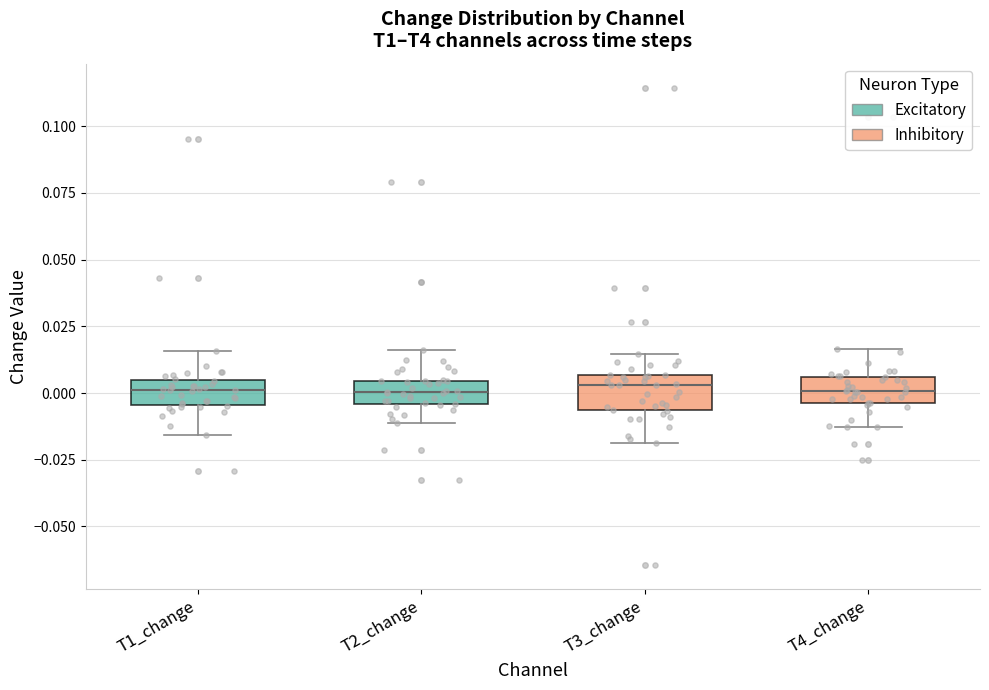

Reading left to right, transcribe this box plot: for each box, give where its median line is, the range the box spans, and where its two whiskers end, as read against the y-axis. The values are not printed on the chart, so give them approximately, as read against the axis.

T1_change: median 0.000, box -0.005 to 0.005, whiskers -0.015 to 0.015
T2_change: median 0.000, box -0.005 to 0.005, whiskers -0.010 to 0.015
T3_change: median 0.005 (just below the box's upper edge), box -0.005 to 0.005, whiskers -0.020 to 0.015
T4_change: median 0.000, box -0.005 to 0.005, whiskers -0.015 to 0.015